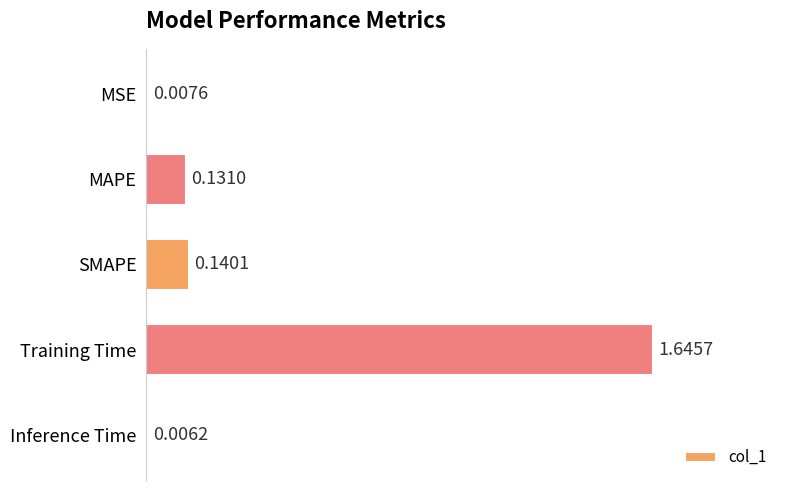

What is the change in value from MSE to Training Time?

+1.6